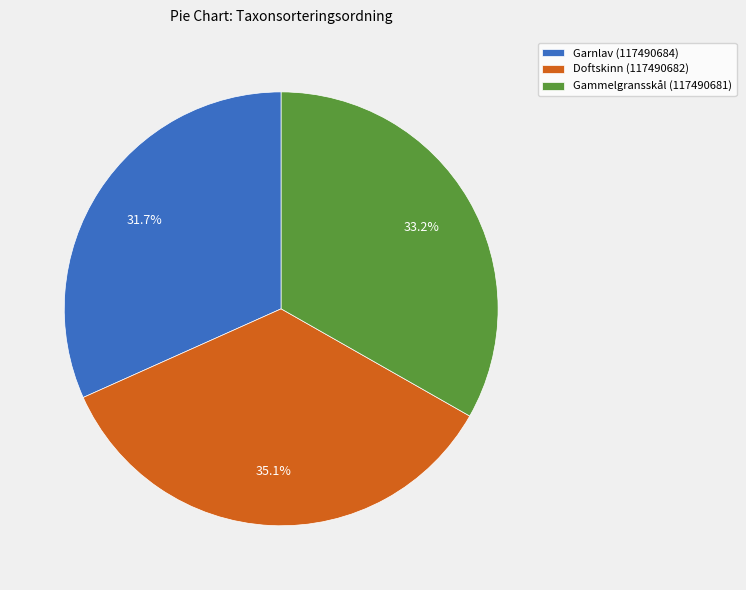

Do Garnlav (117490684) and Doftskinn (117490682) together represent more than half of the pie?

Yes